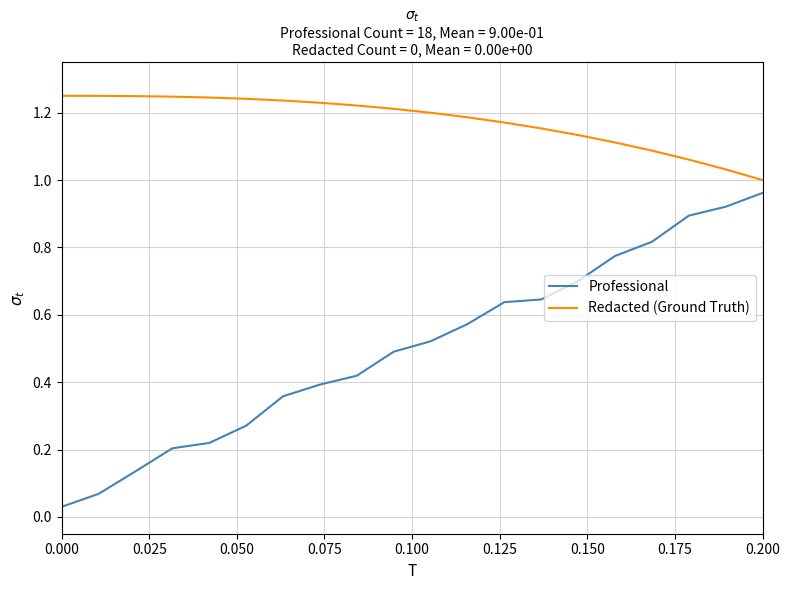

List the series in order of their peak value, lowest first.

Professional, Redacted (Ground Truth)